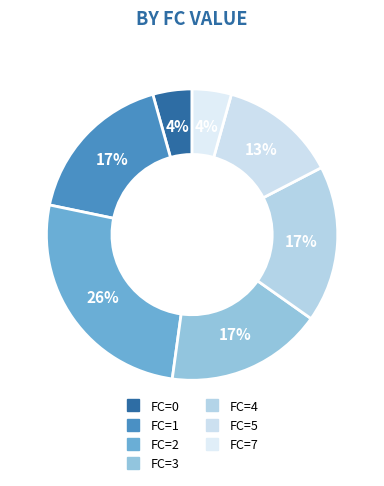

How many slices are in this pie chart?

7